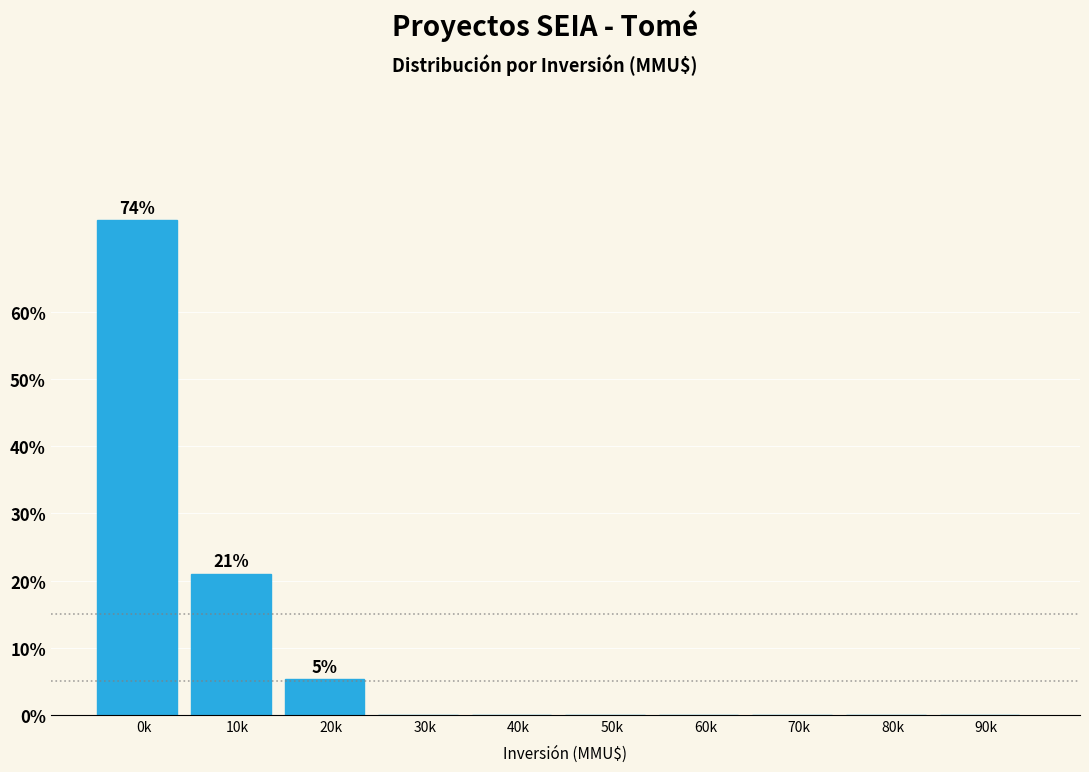

Reading left to right, what are all the values shown in this chart?

0k=73.7	10k=21.1	20k=5.3	30k=0.0	40k=0.0	50k=0.0	60k=0.0	70k=0.0	80k=0.0	90k=0.0